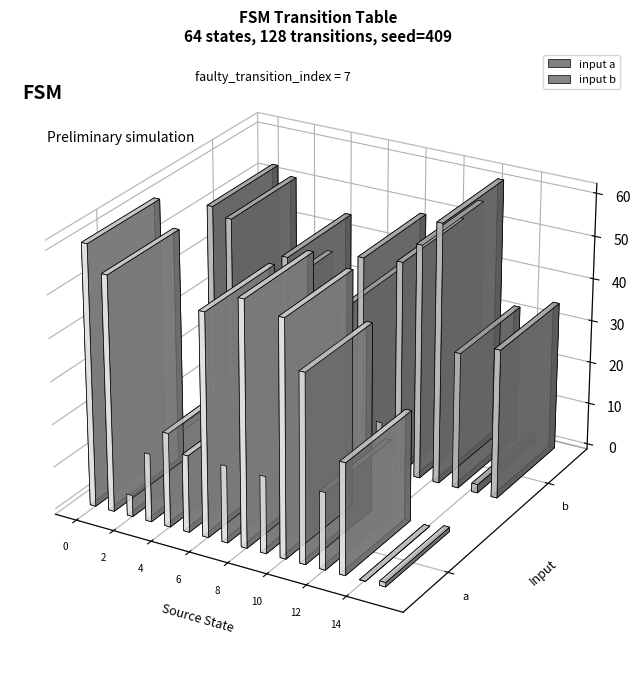

Is it true that output_1 equals 2 at 15?

False